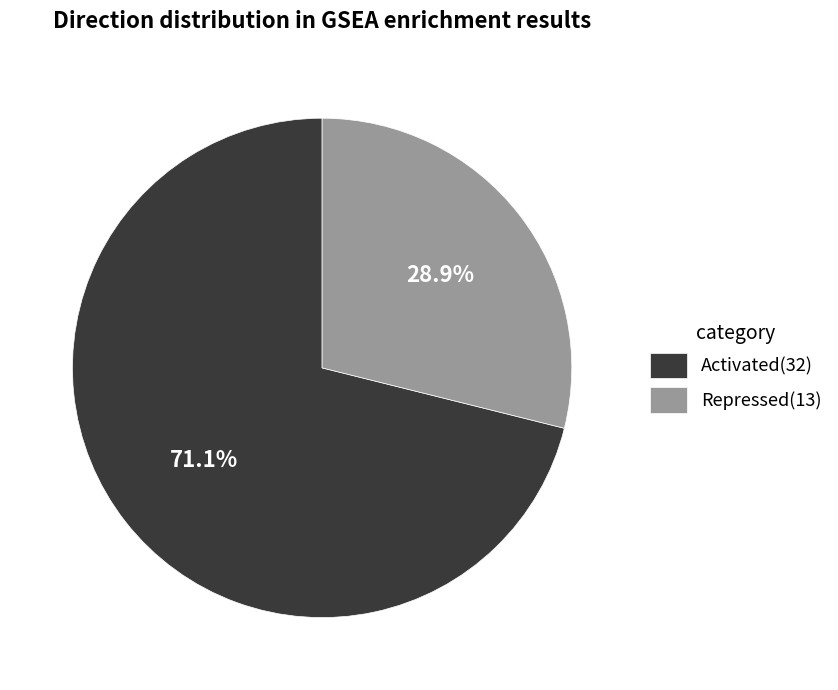

What portion of the pie excludes Repressed?

71.1%